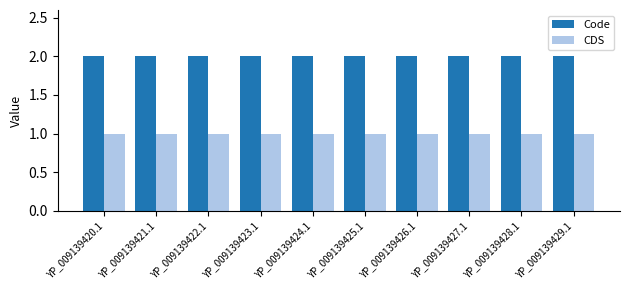

List the series in order of their peak value, highest first.

Code, CDS